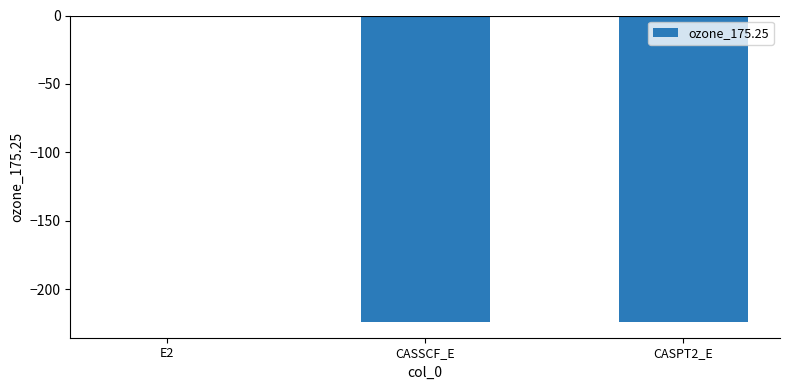

What is the difference between the values at CASPT2_E and E2?

224.3